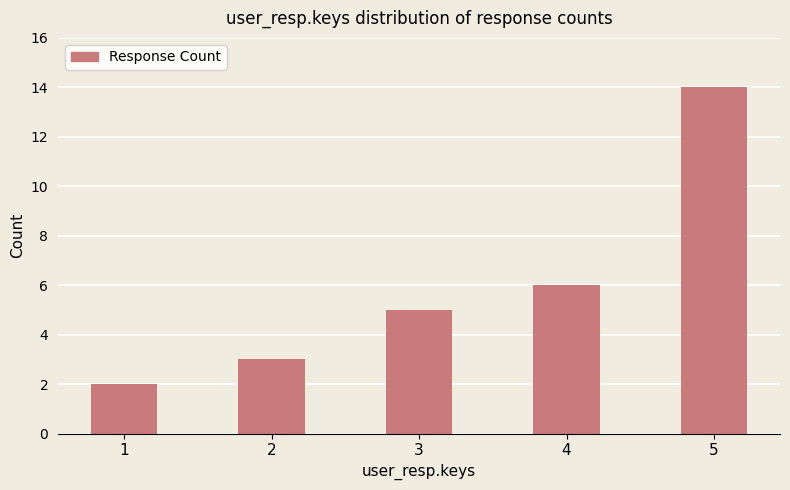

What is the value of the 1st bar from the left?

2